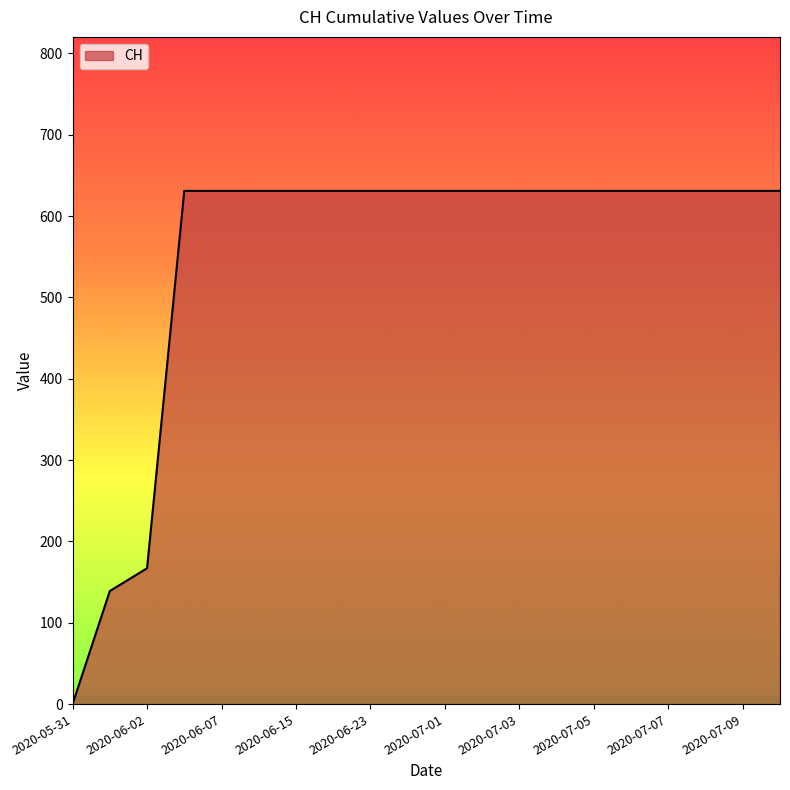

What is the greatest value displayed?

631